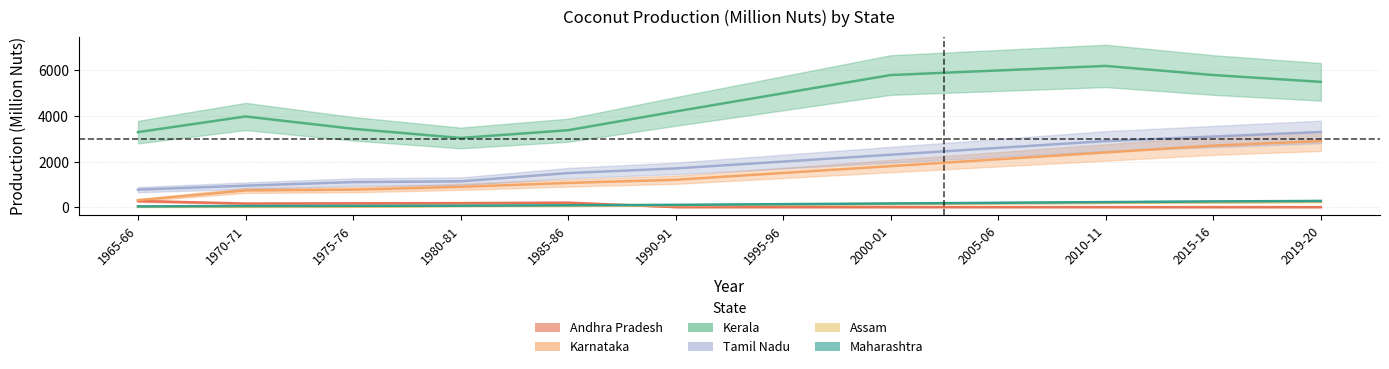

What is the sum of the Tamil Nadu values at 1965-66 and 1990-91?

2467.2